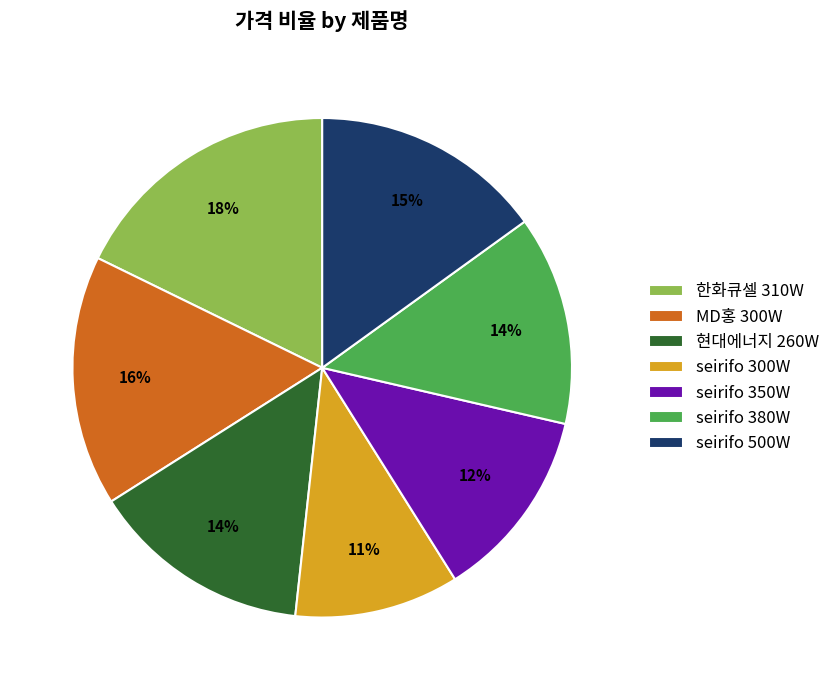

What is the ratio of the value at MD홍 300W to the value at seirifo 500W?

1.1